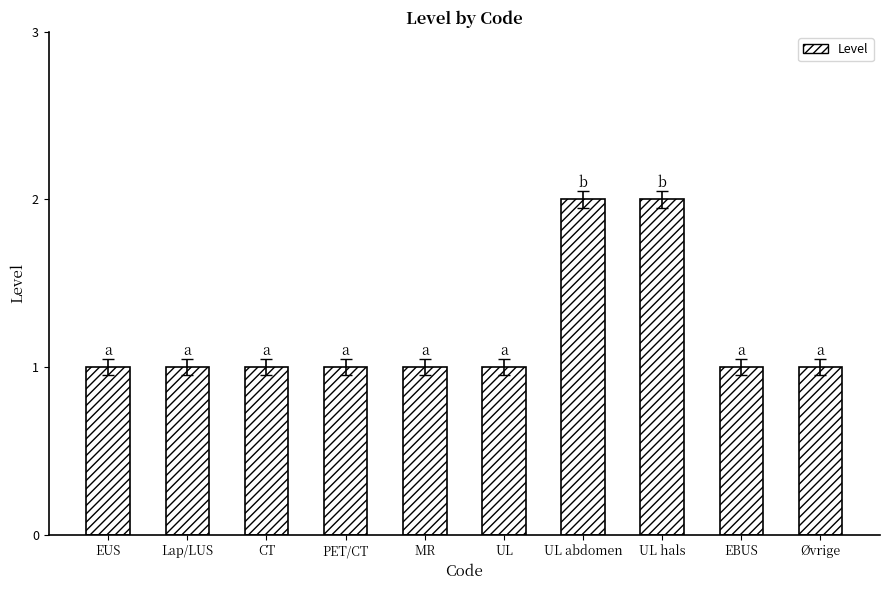

Reading left to right, extract all data points from this chart.

1	1	1	1	1	1	2	2	1	1